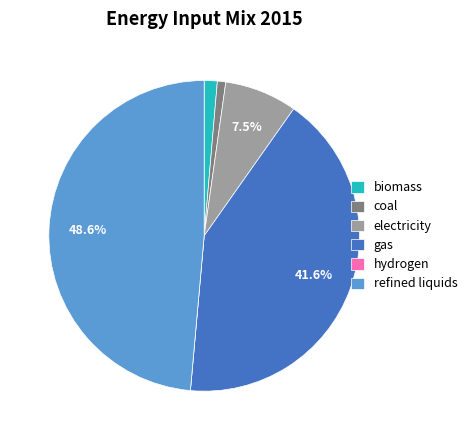

What is the largest slice in the pie chart?

refined liquids